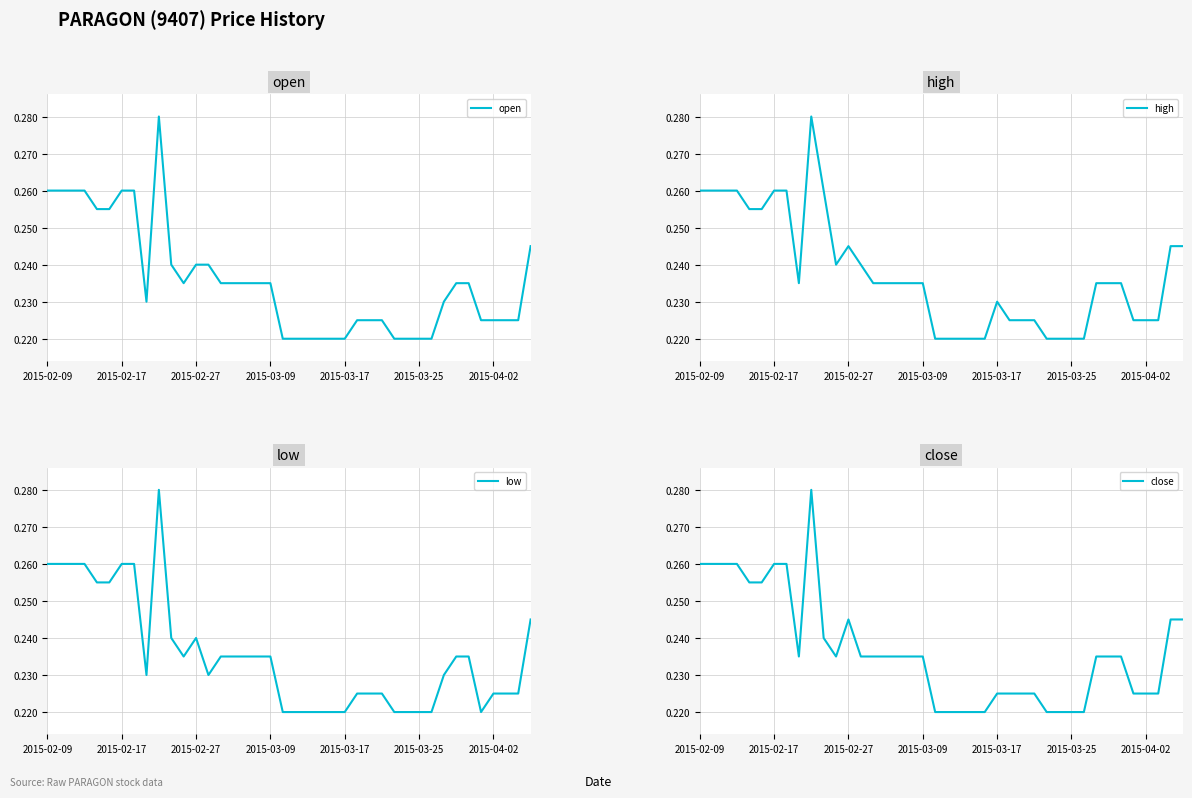

What value does the open series have at 2015-02-09?

0.3